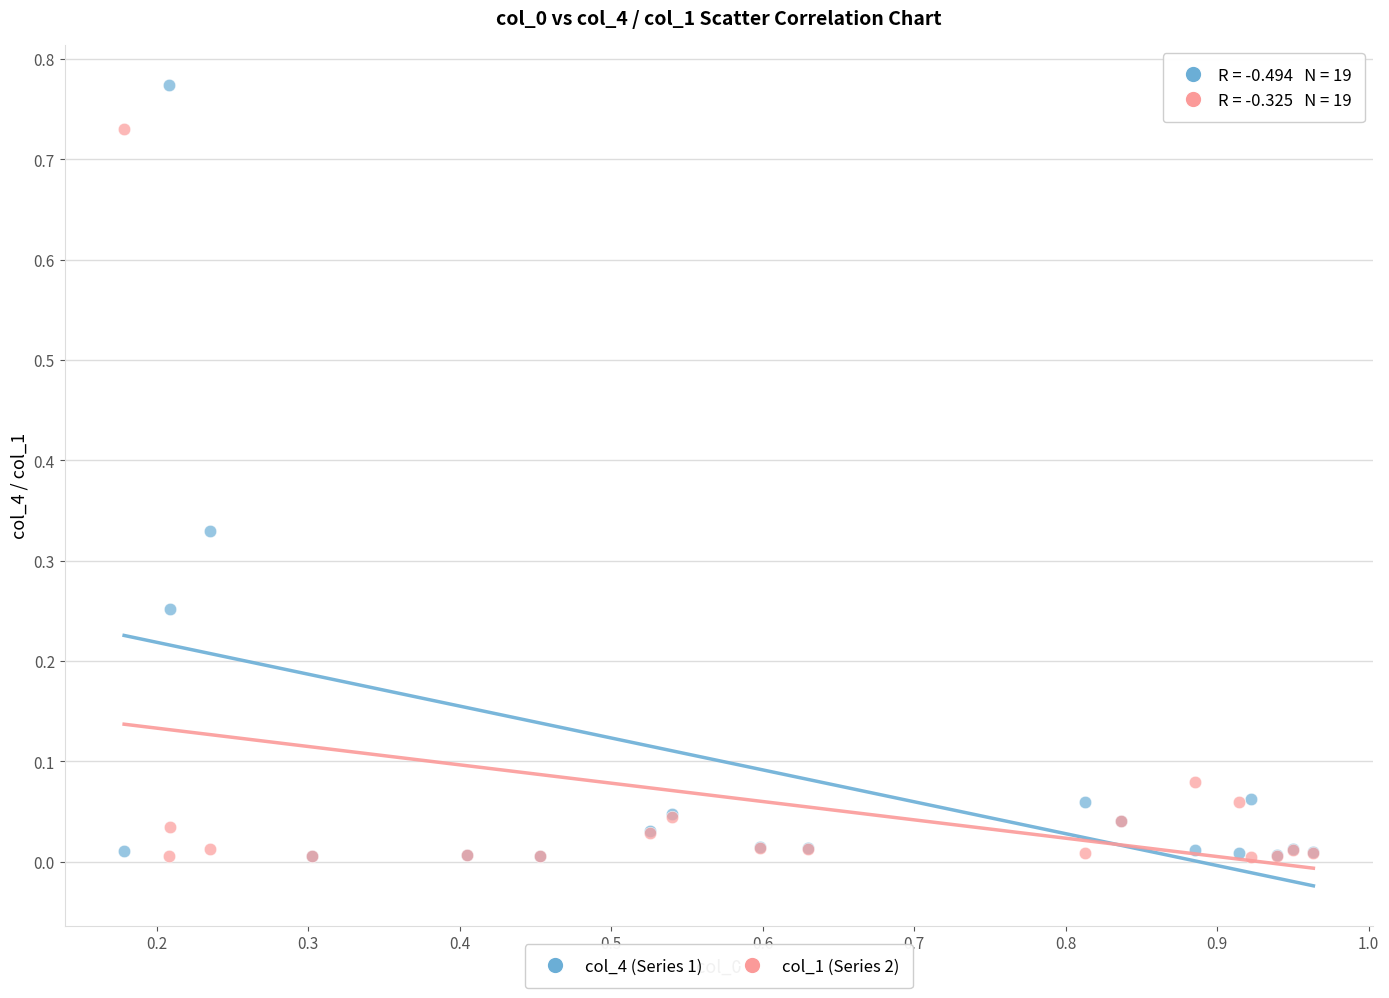

Which series contains the highest Y value?

col_4 (Series 1)